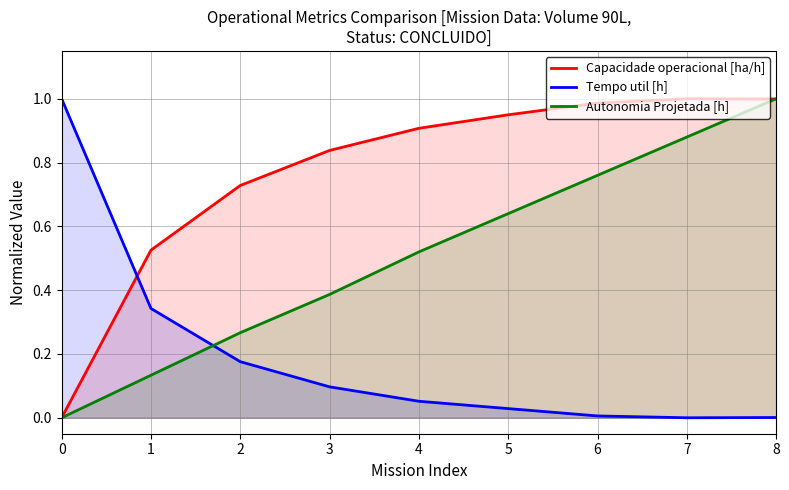

Is it true that Autonomia Projetada [h] equals 0.1 at 1?

True